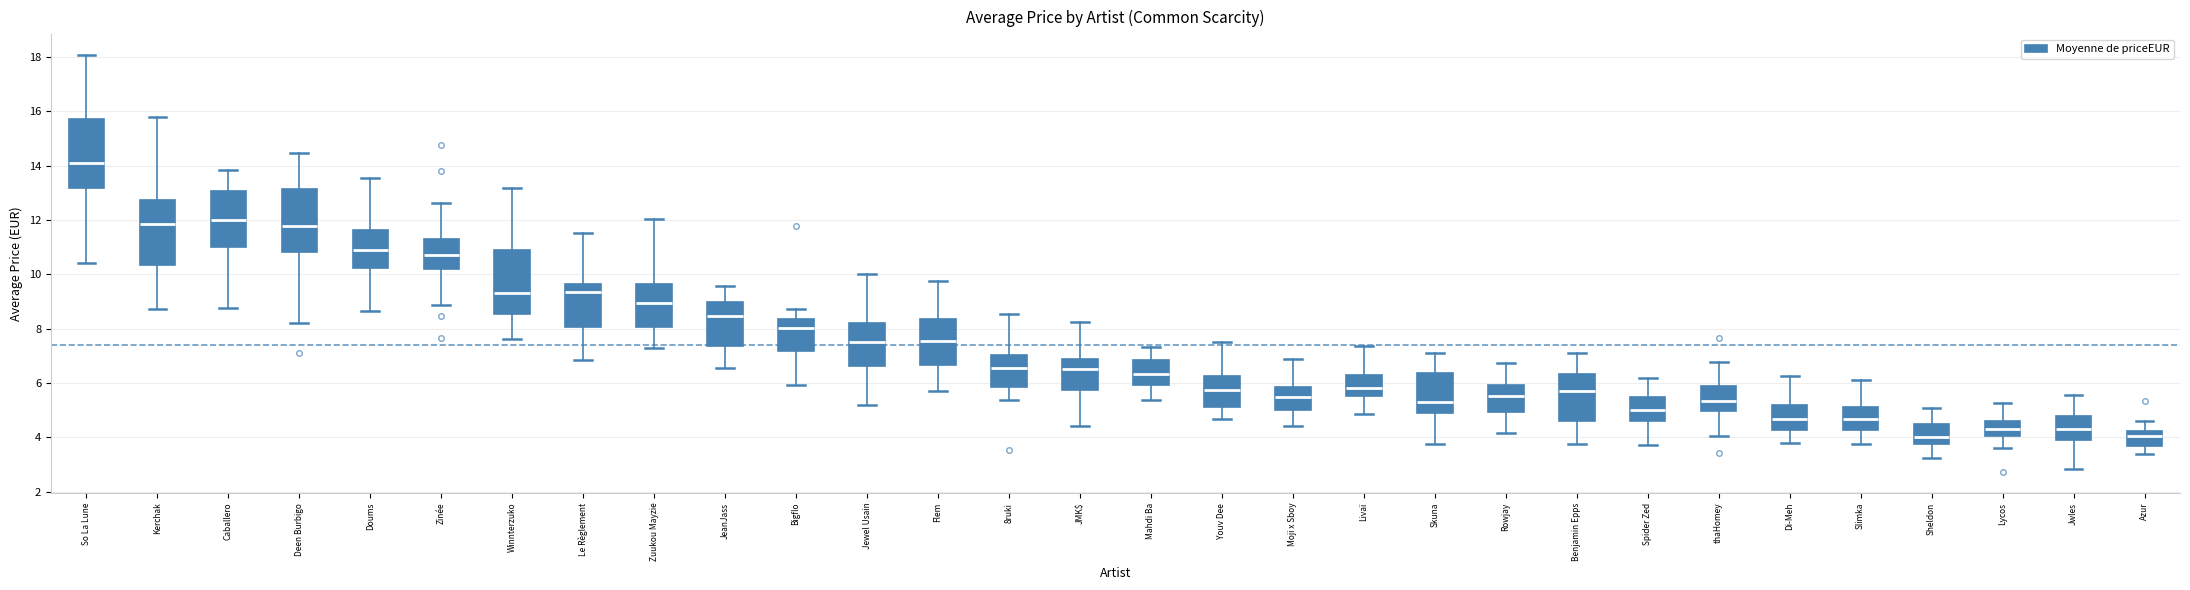

Reading left to right, read every box against the y-axis: the position of its median line, the range the box covers, and the ends of its whiskers. The values are not printed on the chart, so give them approximately, as read against the axis.

So La Lune: median 14.0, box 13.2 to 15.8, whiskers 10.4 to 18.0
Kerchak: median 11.8, box 10.4 to 12.8, whiskers 8.8 to 15.8
Caballero: median 12.0, box 11.0 to 13.0, whiskers 8.8 to 13.8
Deen Burbigo: median 11.8, box 10.8 to 13.2, whiskers 8.2 to 14.4
Doums: median 10.8, box 10.2 to 11.6, whiskers 8.6 to 13.6
Zinée: median 10.8, box 10.2 to 11.2, whiskers 8.8 to 12.6
Winnterzuko: median 9.4, box 8.6 to 10.8, whiskers 7.6 to 13.2
Le Règlement: median 9.4, box 8.0 to 9.6, whiskers 6.8 to 11.6
Zuukou Mayzie: median 9.0, box 8.0 to 9.6, whiskers 7.2 to 12.0
JeanJass: median 8.4, box 7.4 to 9.0, whiskers 6.6 to 9.6
Bigflo: median 8.0, box 7.2 to 8.4, whiskers 6.0 to 8.8
Jewel Usain: median 7.6, box 6.6 to 8.2, whiskers 5.2 to 10.0
Flem: median 7.6, box 6.6 to 8.4, whiskers 5.8 to 9.8
8ruki: median 6.6, box 5.8 to 7.0, whiskers 5.4 to 8.6
JMK$: median 6.6, box 5.8 to 7.0, whiskers 4.4 to 8.2
Mahdi Ba: median 6.4, box 6.0 to 6.8, whiskers 5.4 to 7.4
Youv Dee: median 5.8, box 5.2 to 6.2, whiskers 4.6 to 7.6
Moji x Sboy: median 5.4, box 5.0 to 5.8, whiskers 4.4 to 6.8
Livaï: median 5.8, box 5.6 to 6.2, whiskers 4.8 to 7.4
Skuna: median 5.2, box 4.8 to 6.4, whiskers 3.8 to 7.0
Rowjay: median 5.6, box 5.0 to 6.0, whiskers 4.2 to 6.8
Benjamin Epps: median 5.8, box 4.6 to 6.4, whiskers 3.8 to 7.0
Spider Zed: median 5.0, box 4.6 to 5.4, whiskers 3.8 to 6.2
thaHomey: median 5.4, box 5.0 to 5.8, whiskers 4.0 to 6.8
Di-Meh: median 4.6, box 4.2 to 5.2, whiskers 3.8 to 6.2
Slimka: median 4.6, box 4.2 to 5.2, whiskers 3.8 to 6.2
Sheldon: median 4.0, box 3.8 to 4.4, whiskers 3.2 to 5.0
Lycos: median 4.4, box 4.0 to 4.6, whiskers 3.6 to 5.2
Jwles: median 4.4, box 3.8 to 4.8, whiskers 2.8 to 5.6
Azur: median 4.0, box 3.6 to 4.2, whiskers 3.4 to 4.6